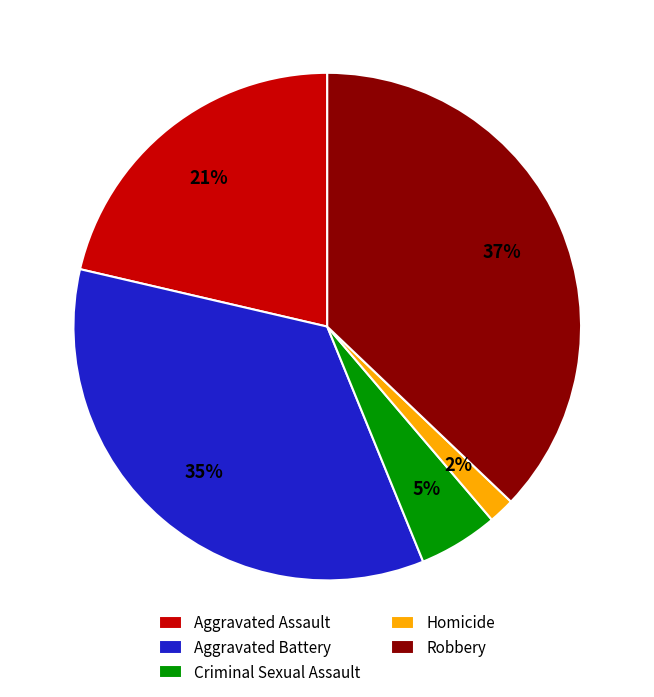

How many slices are in this pie chart?

5